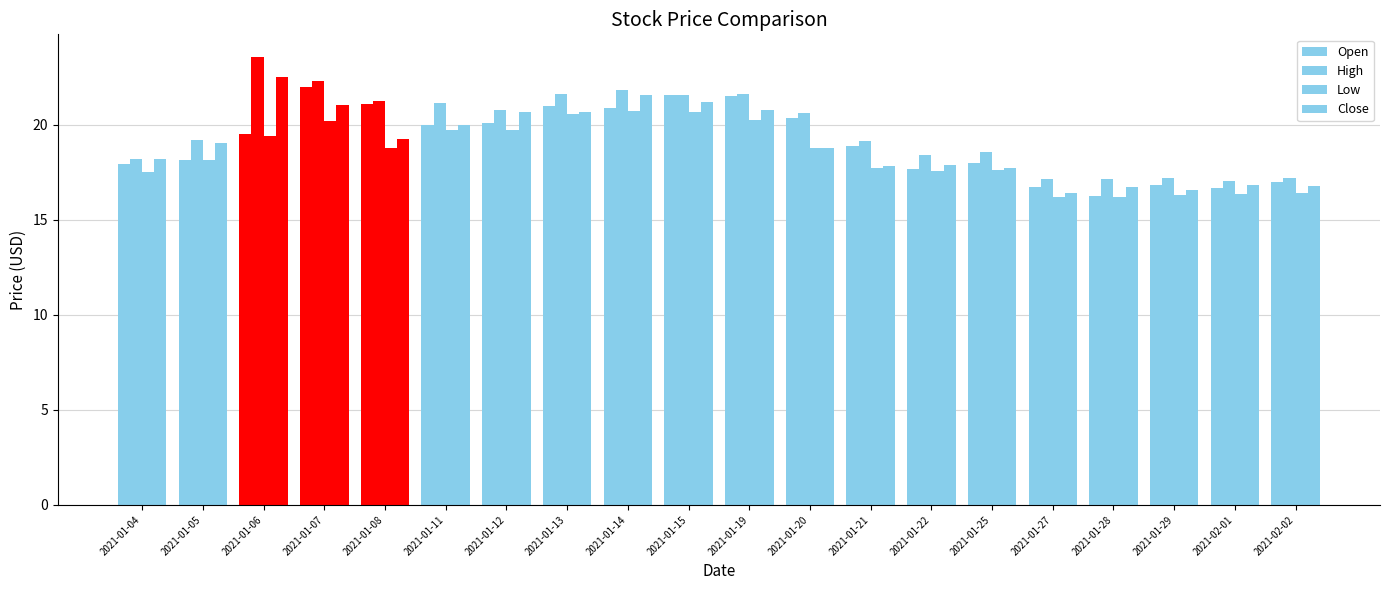

What is the difference between the High values at 2021-01-11 and 2021-01-29?

3.9